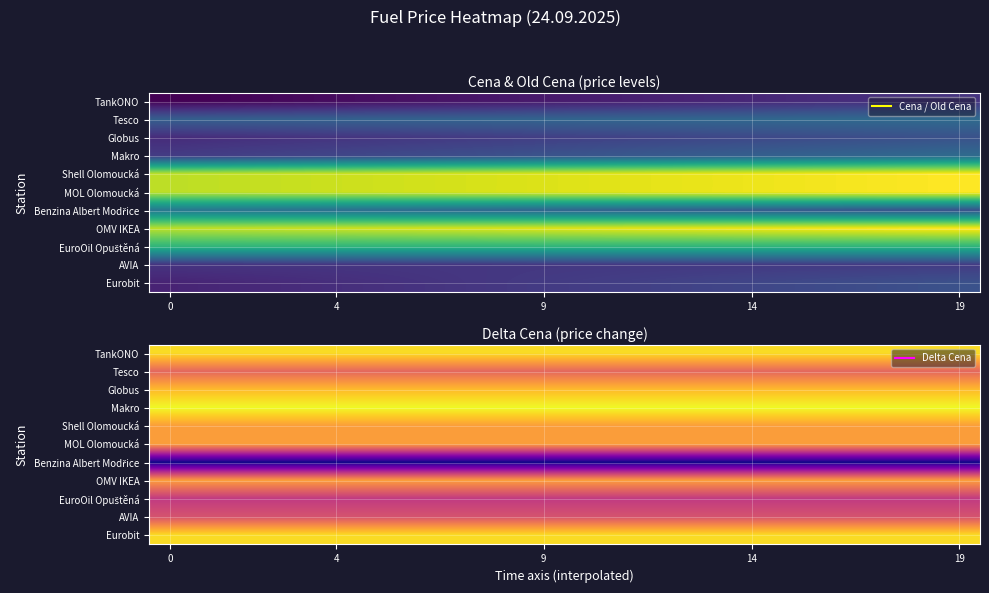

Between 18 and 14, which is larger?

18